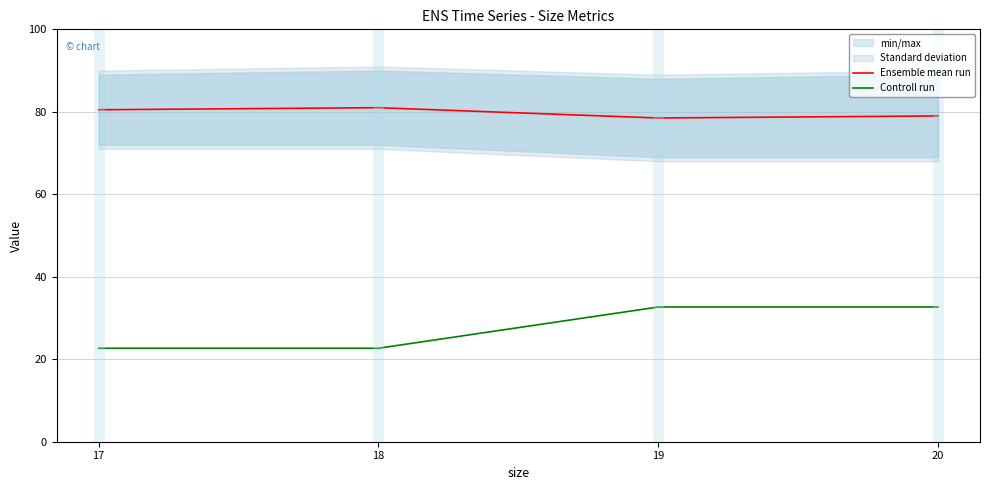

Is it true that Controll run equals 22.7 at 17?

True